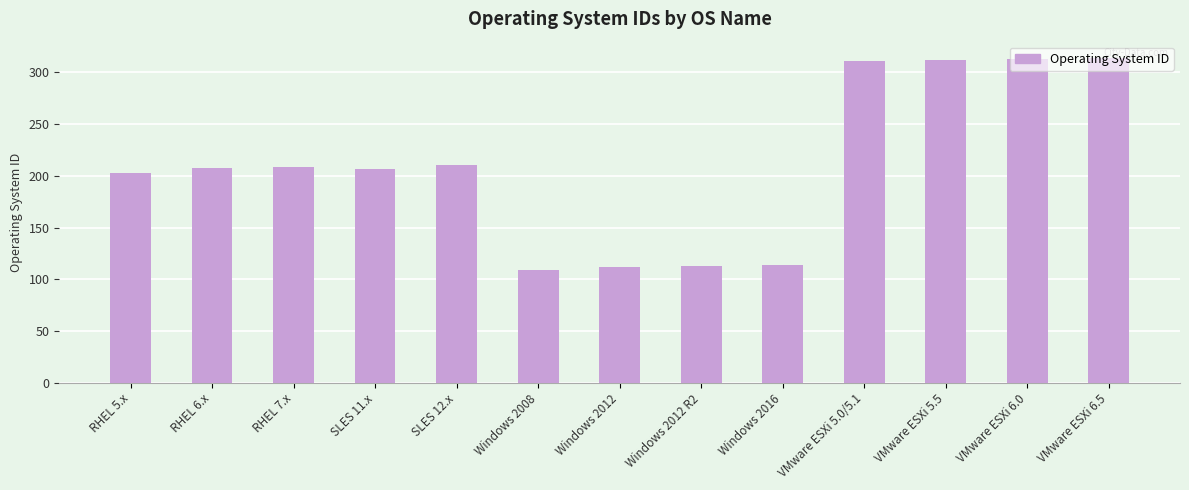

What is the sum of all values?

2735